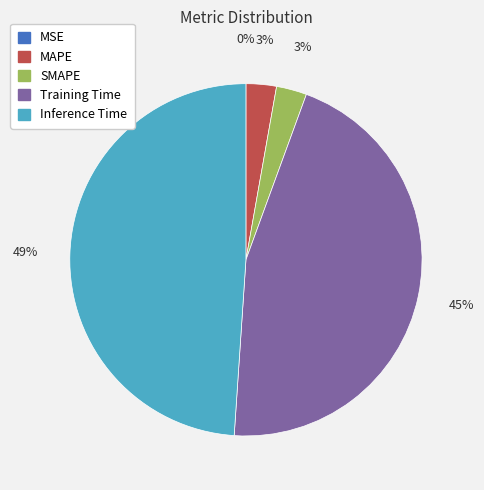

Which has a higher value, Training Time or SMAPE?

Training Time